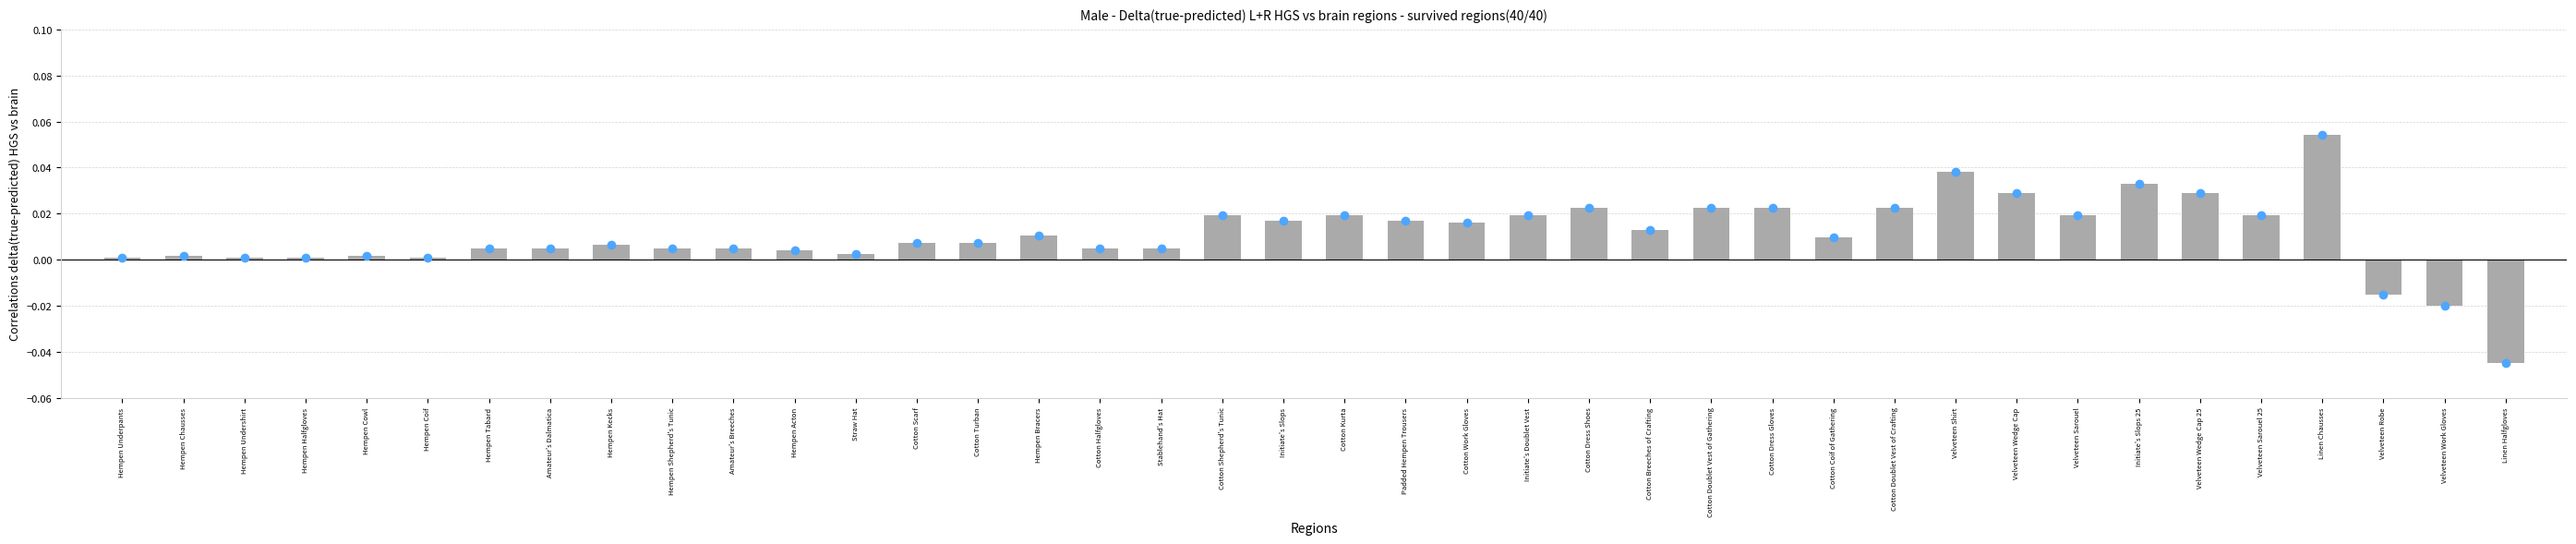

Between Hempen Kecks and Velveteen Sarouel 25, which is larger?

Velveteen Sarouel 25